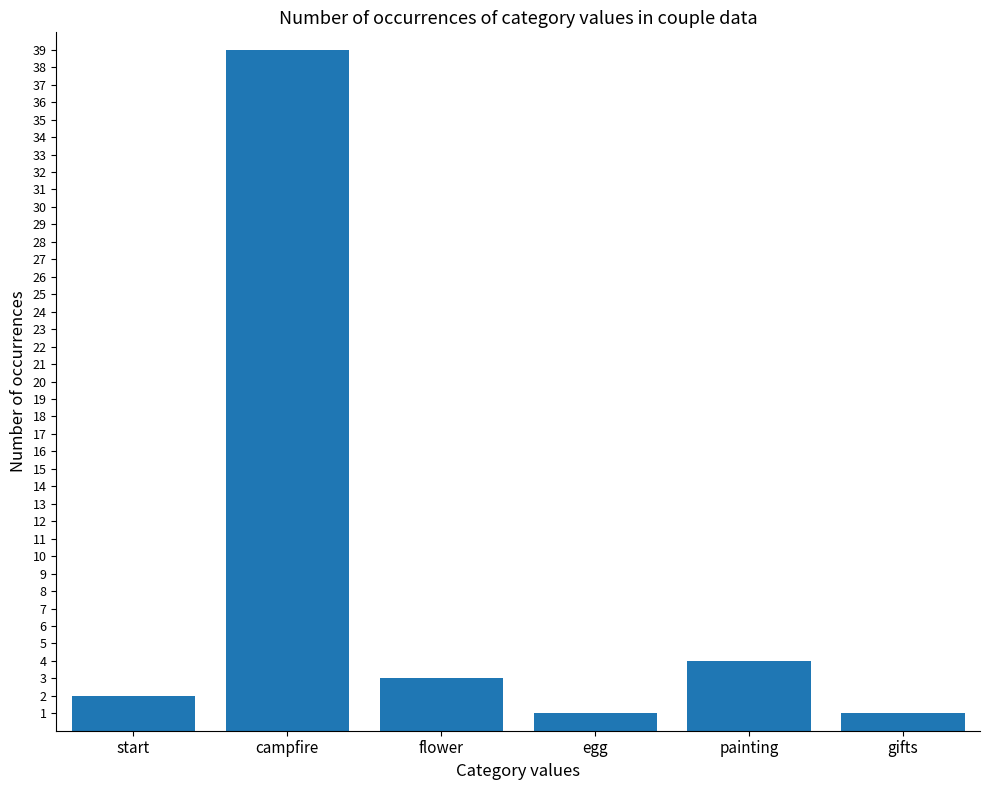

Count the number of data series in this chart.

1